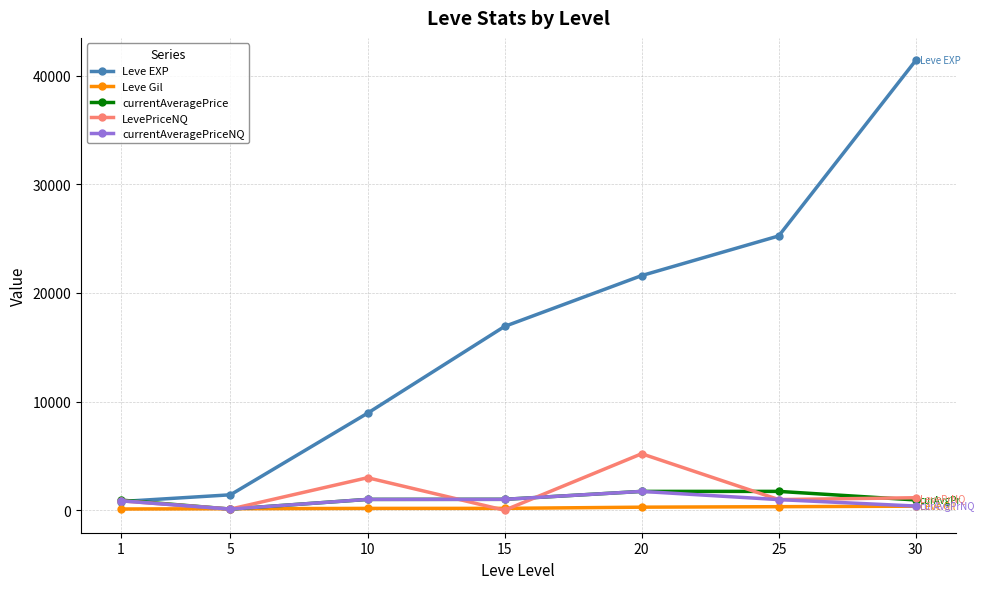

True or false: Leve EXP has more than 1 interior local peaks.

False